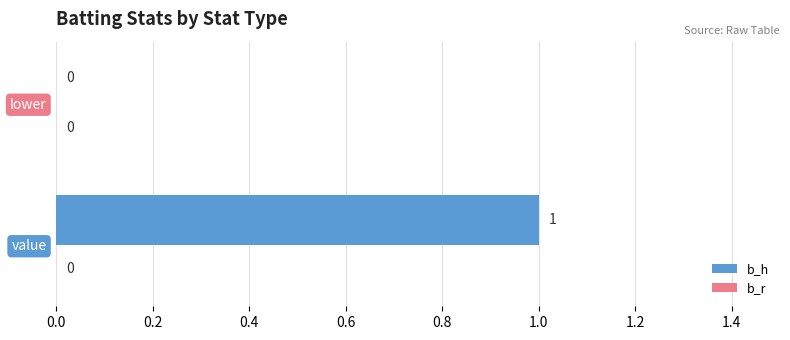

True or false: the data shows 1 at value.

True